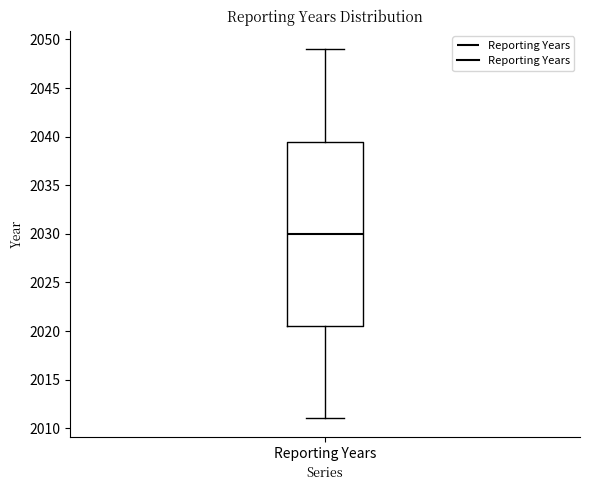

Read this box plot against the y-axis: the position of the median line, the range covered by the box, and the ends of both whiskers. The values are not printed on the chart, so give them approximately, as read against the axis.

median 2030.0, box 2020.5 to 2039.5, whiskers 2011.0 to 2049.0